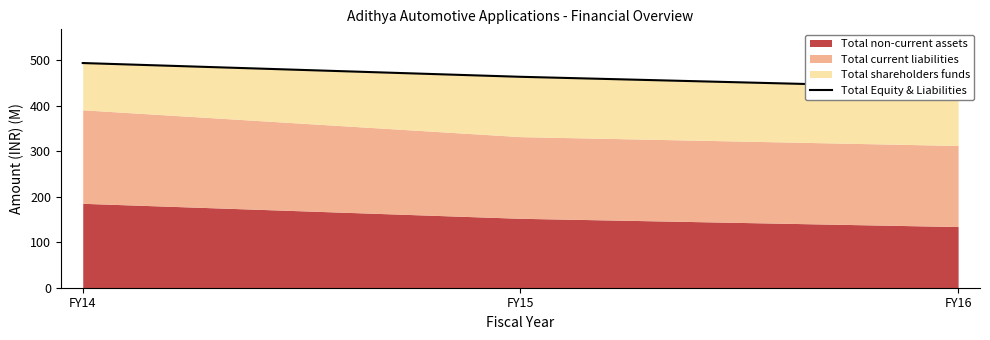

Rank the categories by value from lowest to highest.

FY16, FY15, FY14